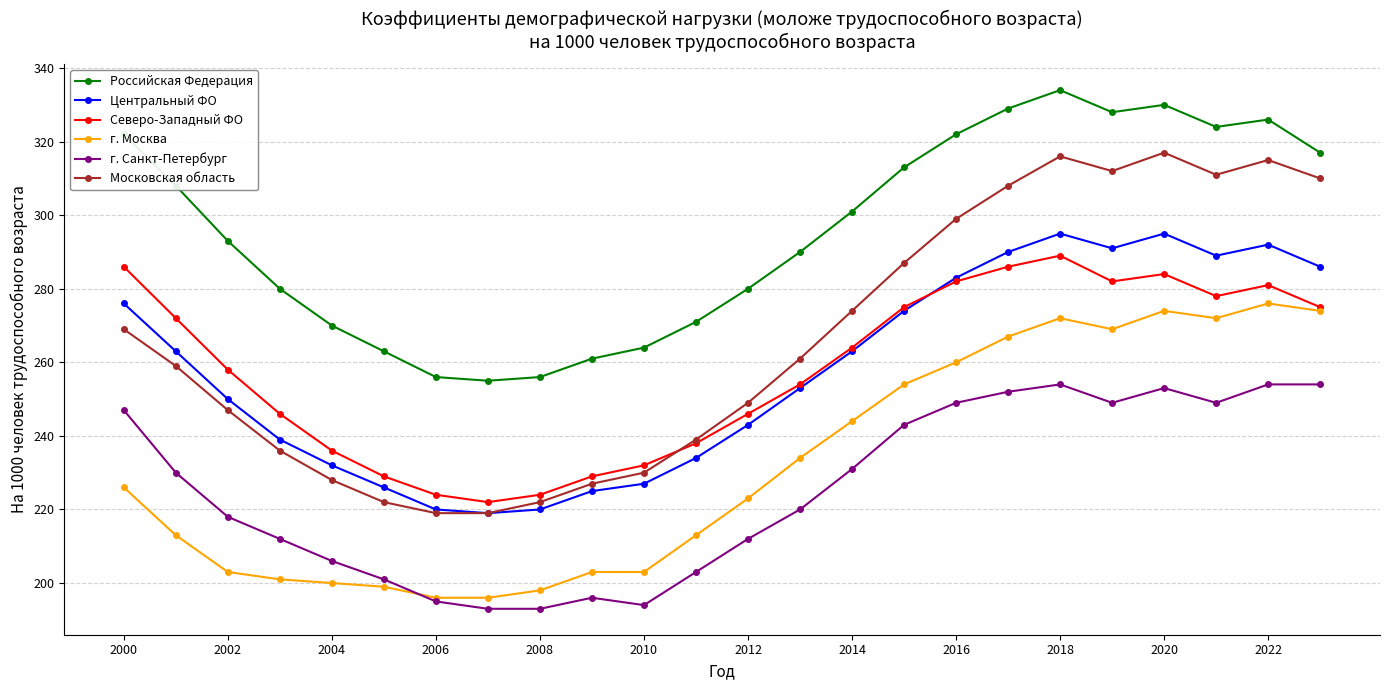

What is the value of the Центральный ФО point at the 5th from the left?

232